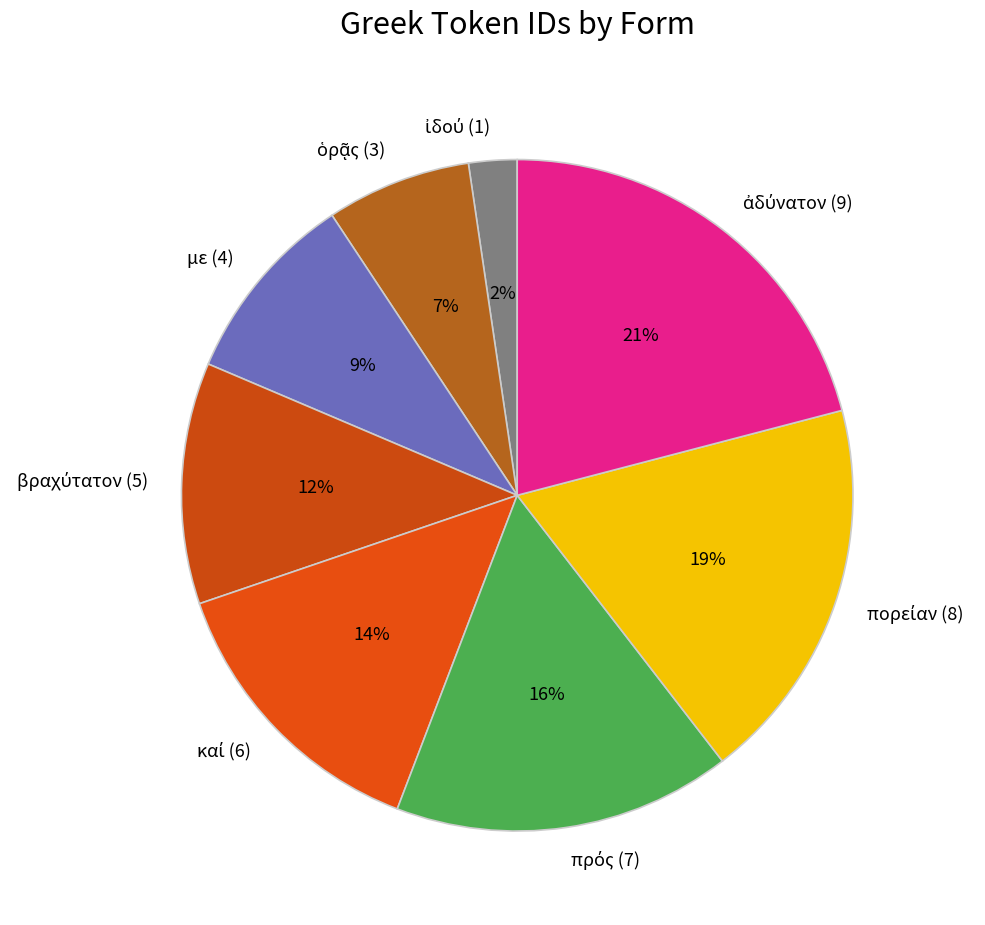

What percentage is the με (4) slice, to the nearest percent?

9%